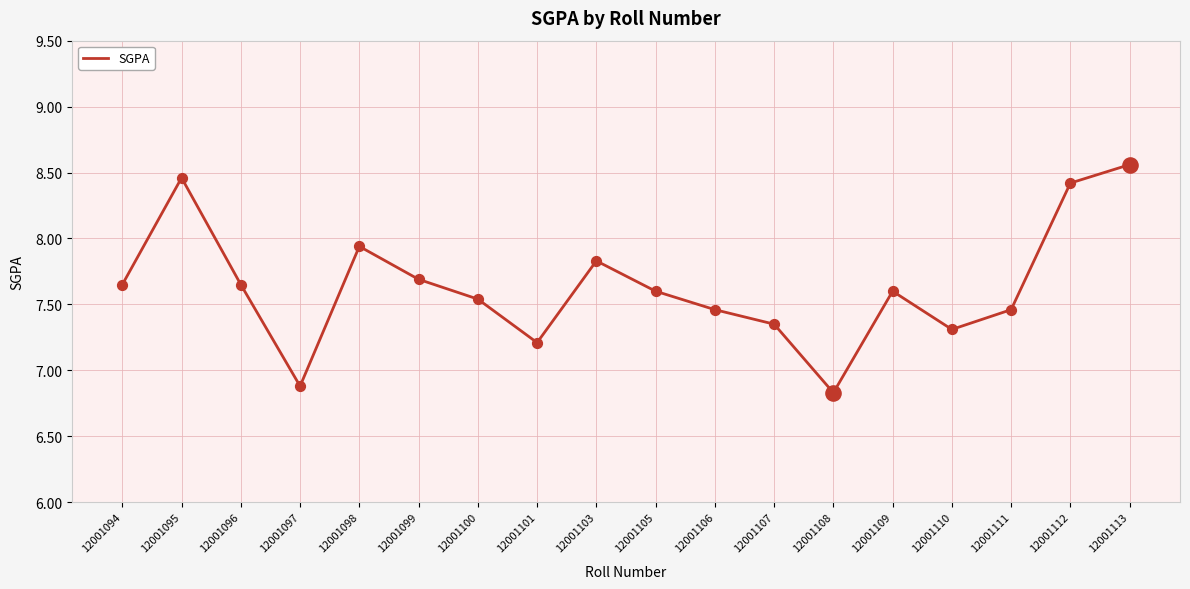

What is the change in value from 12001103 to 12001107?

-0.5